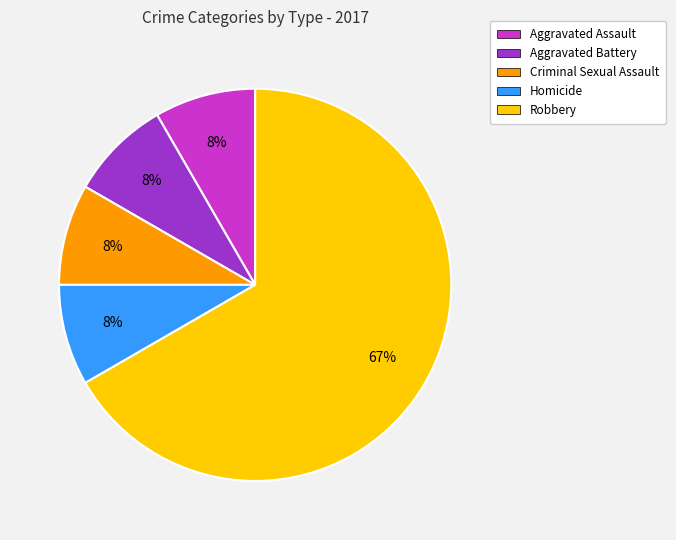

The Robbery slice represents 67% of the pie. True or false?

True